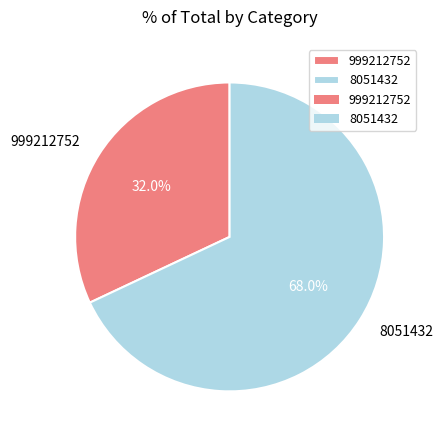

Which category has the smallest portion of the pie?

999212752